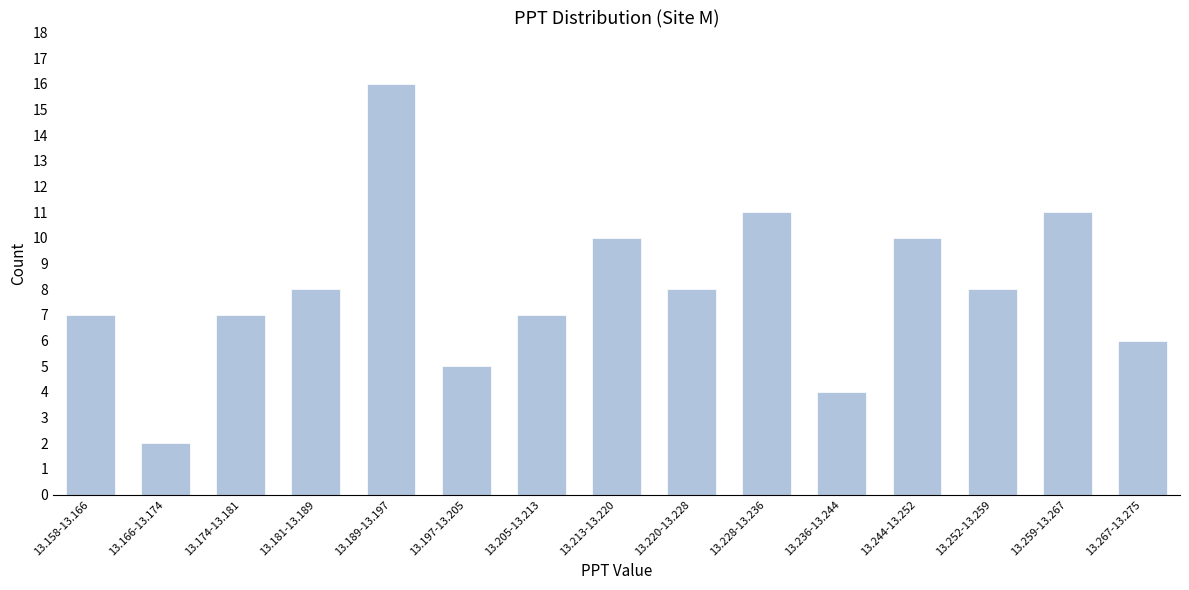

Reading left to right, list all the values displayed in this chart.

13.158-13.166=7	13.166-13.174=2	13.174-13.181=7	13.181-13.189=8	13.189-13.197=16	13.197-13.205=5	13.205-13.213=7	13.213-13.220=10	13.220-13.228=8	13.228-13.236=11	13.236-13.244=4	13.244-13.252=10	13.252-13.259=8	13.259-13.267=11	13.267-13.275=6